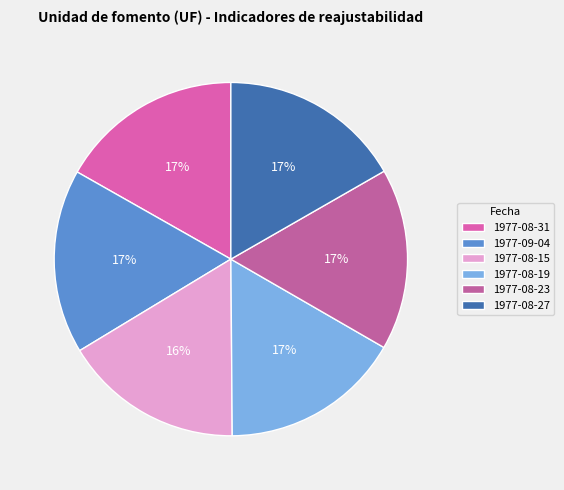

True or false: 1977-08-15 accounts for 16% of the total.

True